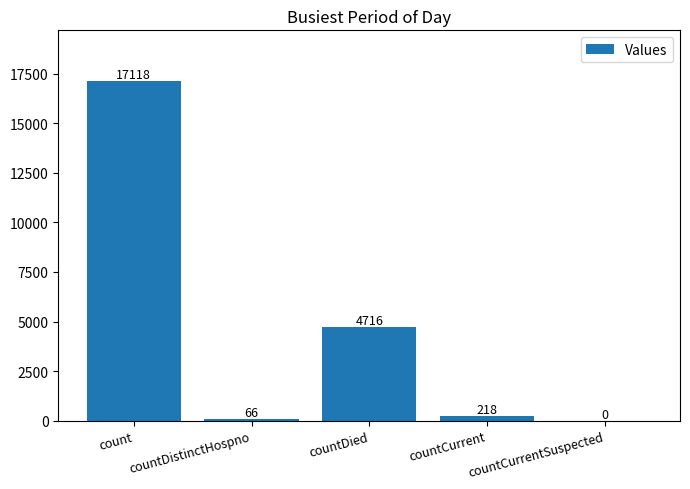

Read the value at countDied.

4716